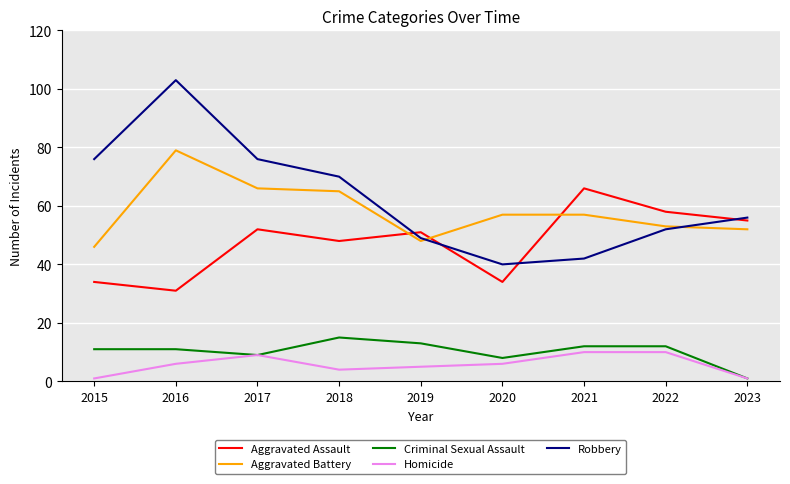

What is the average value of the Aggravated Battery series?

58